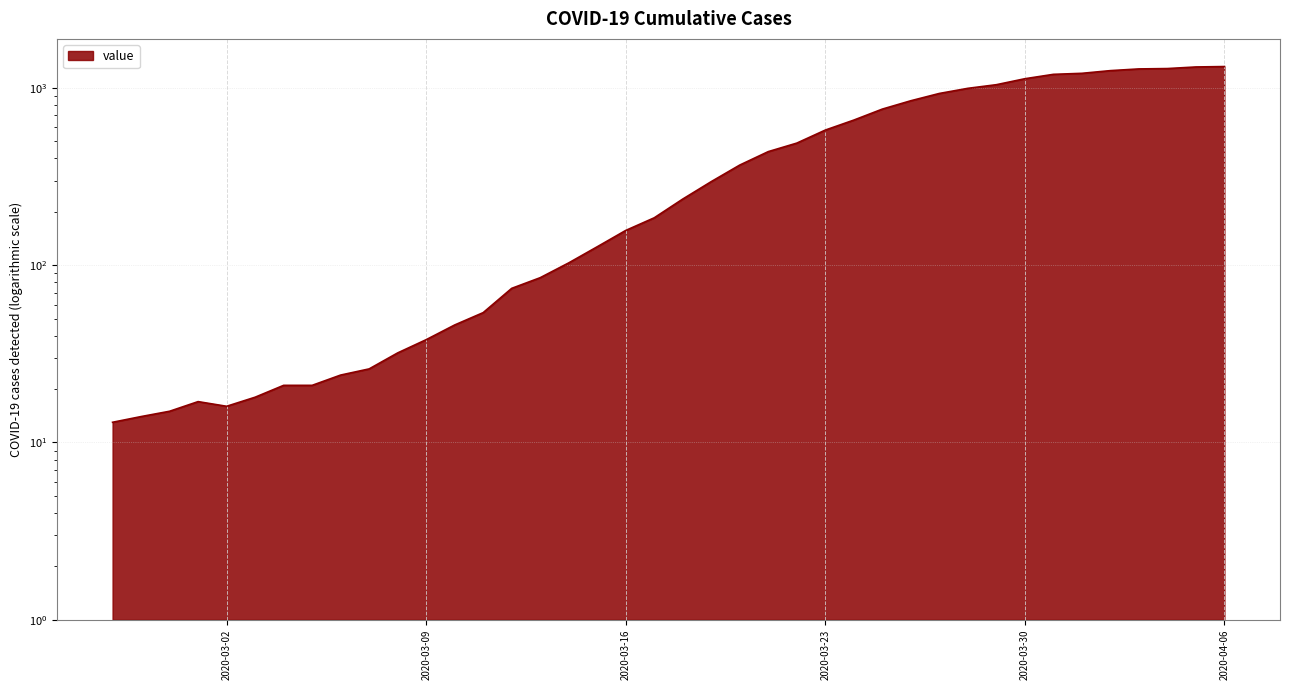

Reading left to right, what are all the values shown in this chart?

2020-02-27=13	2020-02-28=14	2020-02-29=15	2020-03-01=17	2020-03-02=16	2020-03-03=18	2020-03-04=21	2020-03-05=21	2020-03-06=24	2020-03-07=26	2020-03-08=32	2020-03-09=38	2020-03-10=46	2020-03-11=54	2020-03-12=74	2020-03-13=85	2020-03-14=103	2020-03-15=127	2020-03-16=157	2020-03-17=185	2020-03-18=236	2020-03-19=296	2020-03-20=367	2020-03-21=437	2020-03-22=488	2020-03-23=578	2020-03-24=658	2020-03-25=759	2020-03-26=846	2020-03-27=930	2020-03-28=994	2020-03-29=1042	2020-03-30=1126	2020-03-31=1192	2020-04-01=1208	2020-04-02=1251	2020-04-03=1279	2020-04-04=1285	2020-04-05=1312	2020-04-06=1319